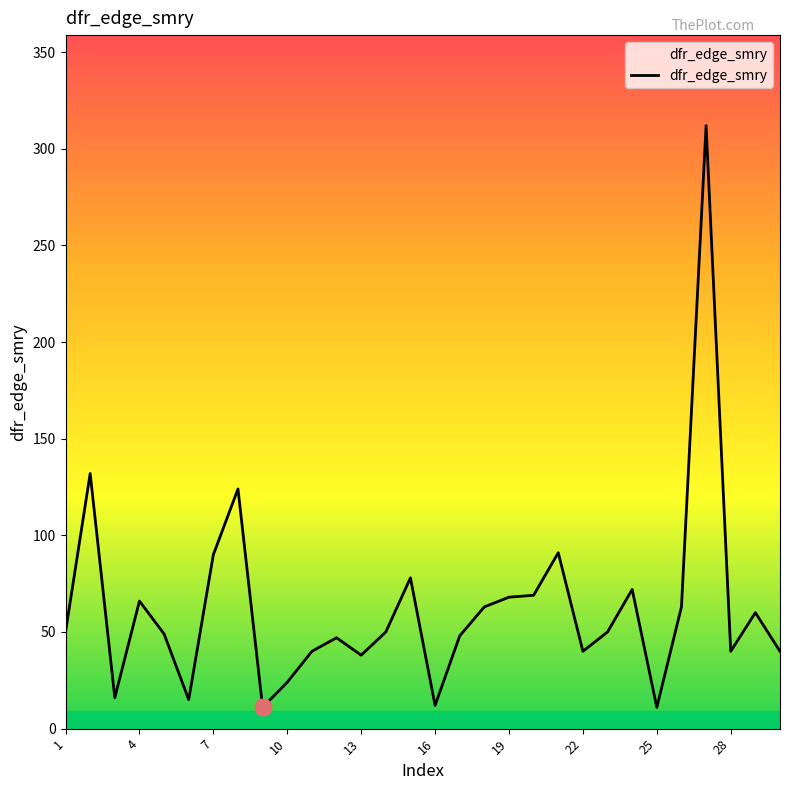

What is the difference between the maximum and minimum values?

301